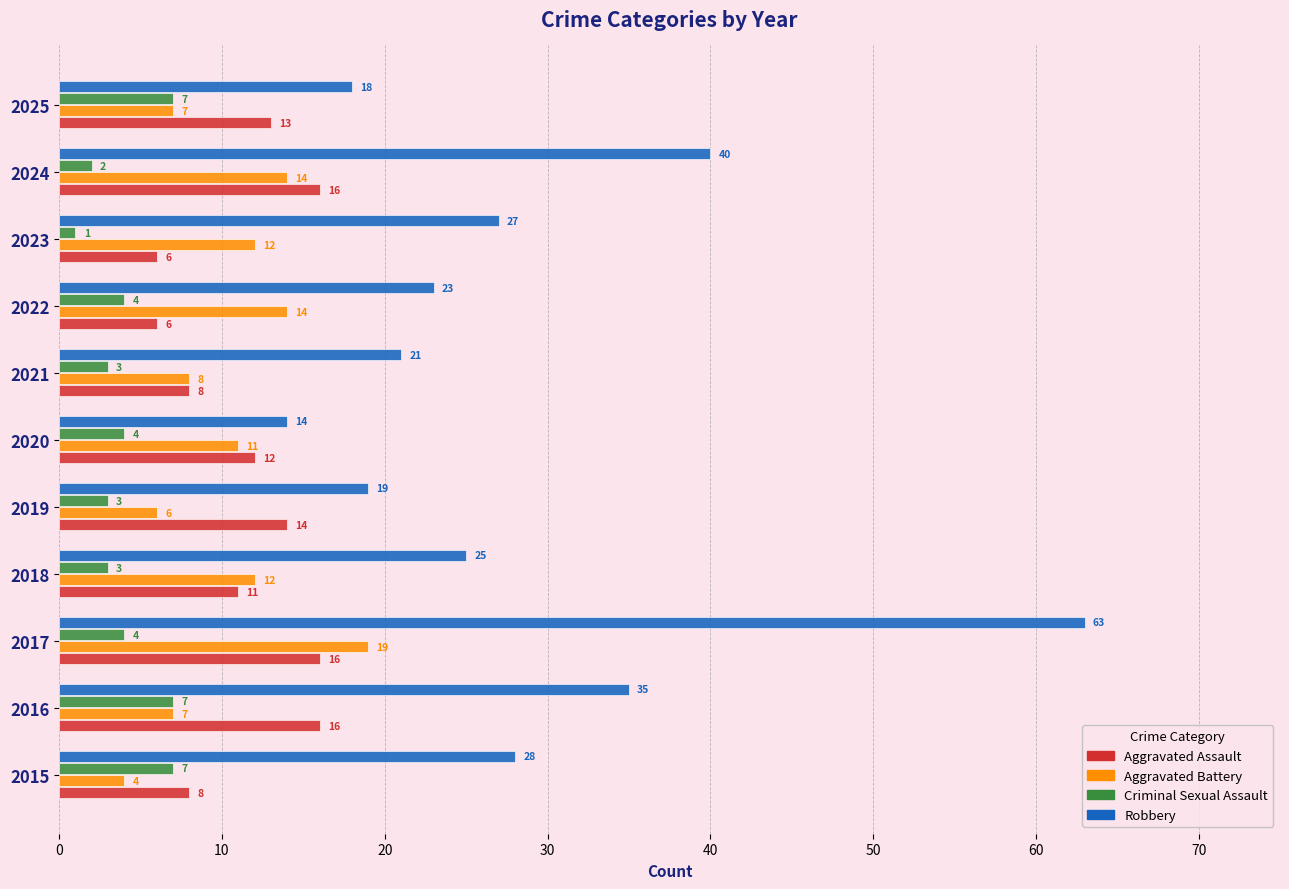

How many distinct data groups are displayed?

4